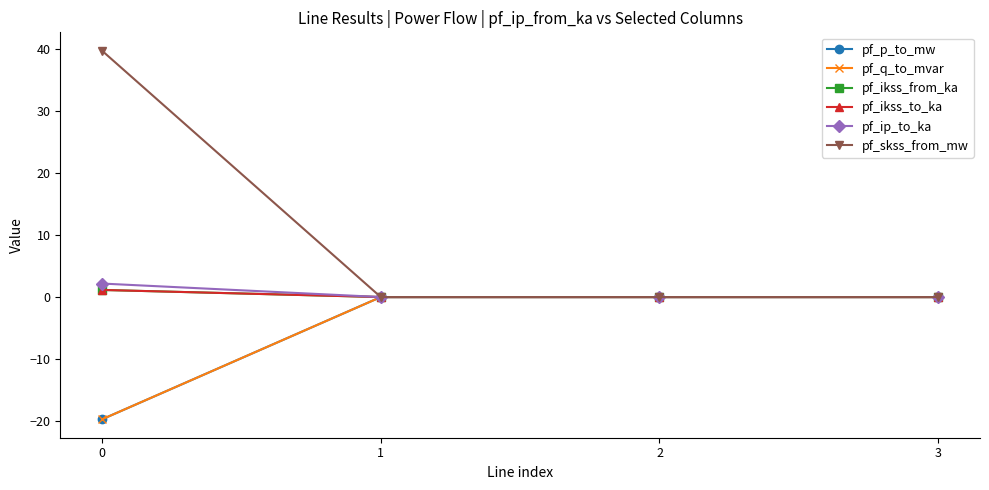

Does the chart have visible grid lines?

No